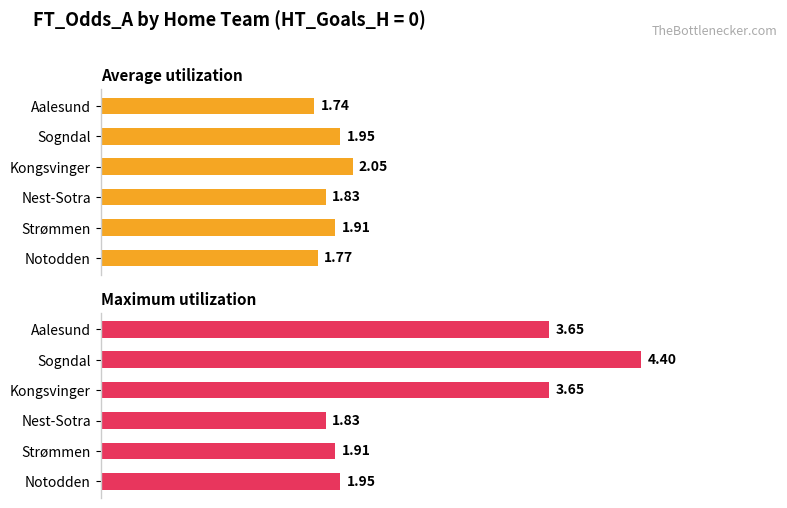

At how many categories does at least one series exceed 3?

3